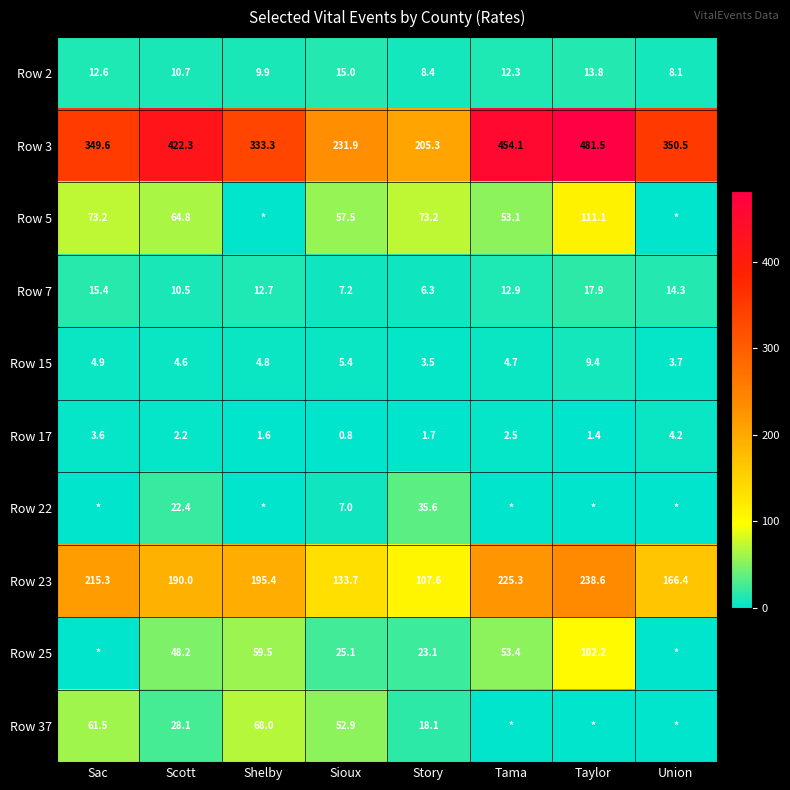

Is the value of Row 22 at Story greater than the value of Row 23 at Union?

No